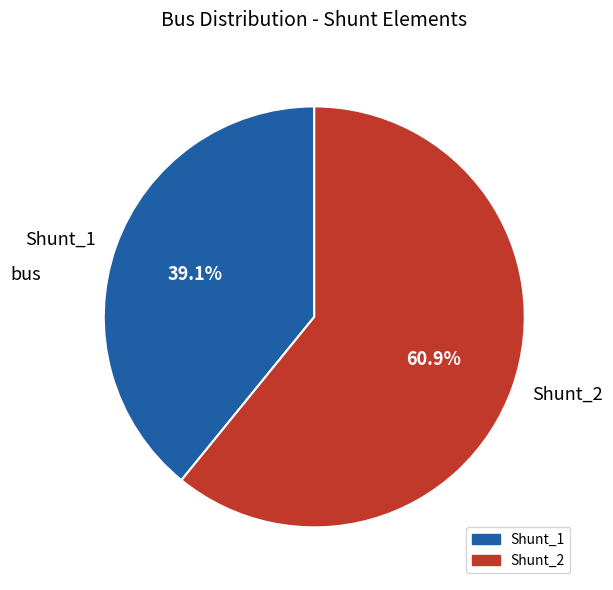

Which category has the smallest portion of the pie?

Shunt_1